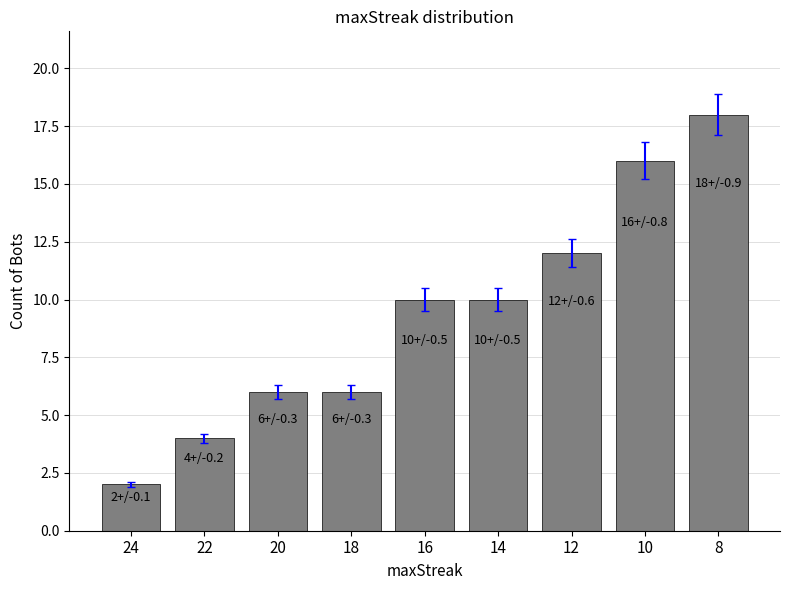

Count the values in the range 6 to 12.

5